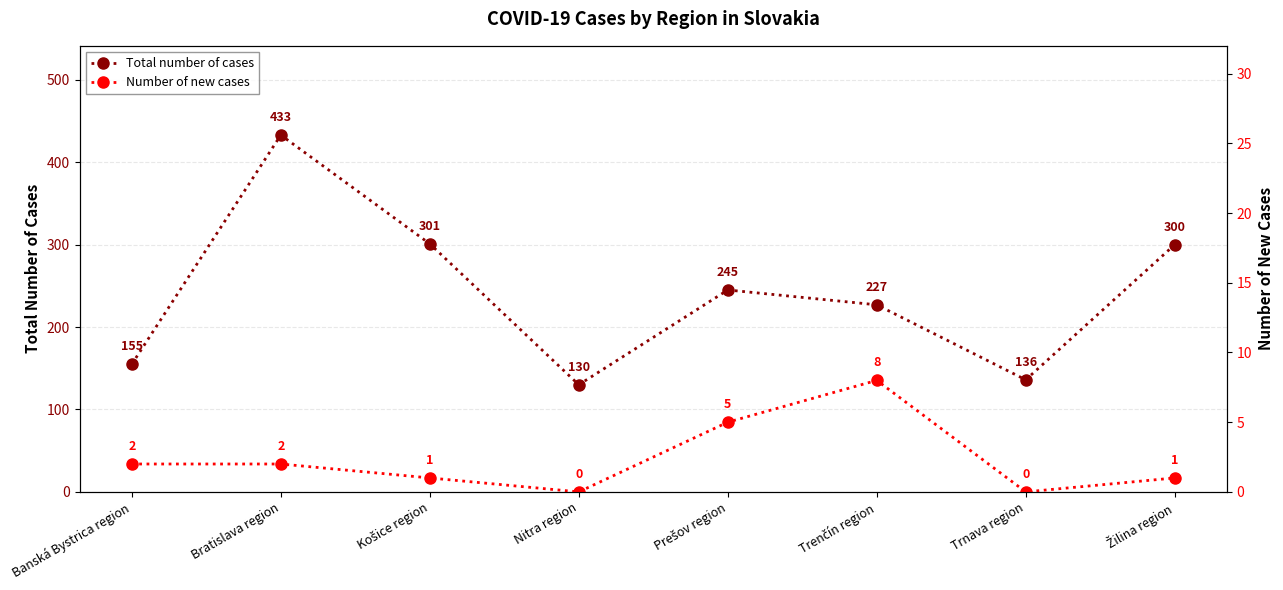

True or false: Number of new cases has more than 1 points higher than both neighbors.

False